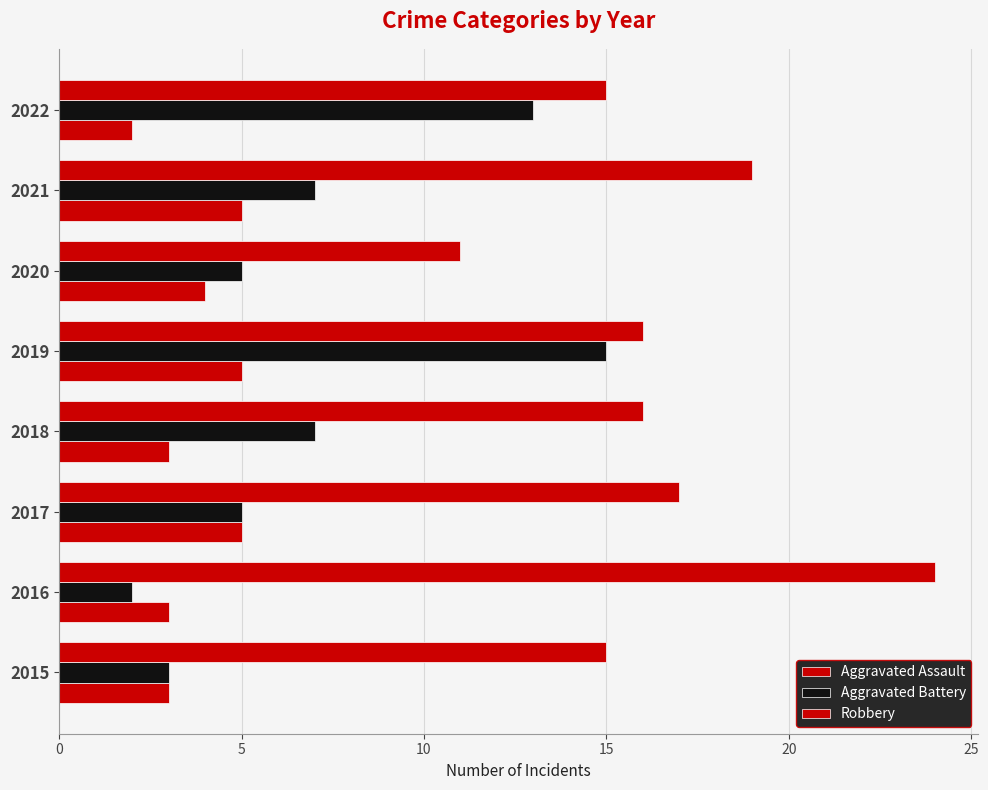

What is the value of the Robbery bar at the 5th from the left?

16